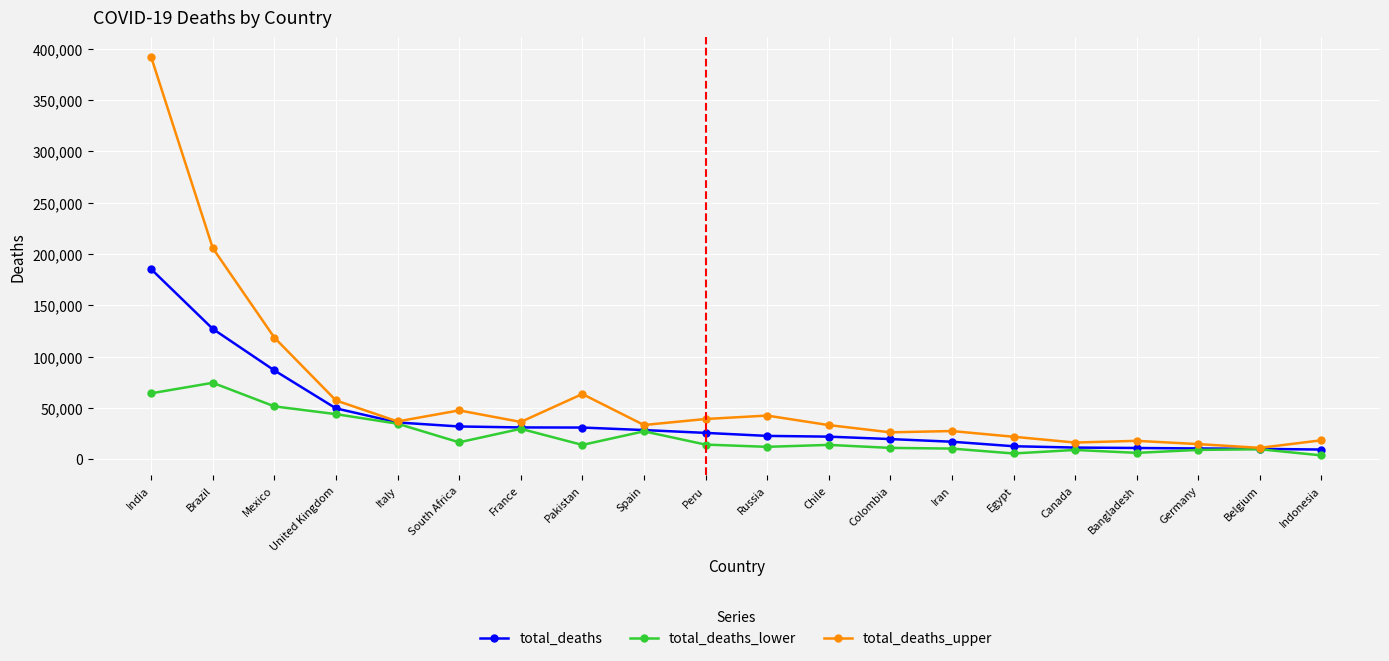

What is the difference between the total_deaths_upper values at France and Pakistan?

27224